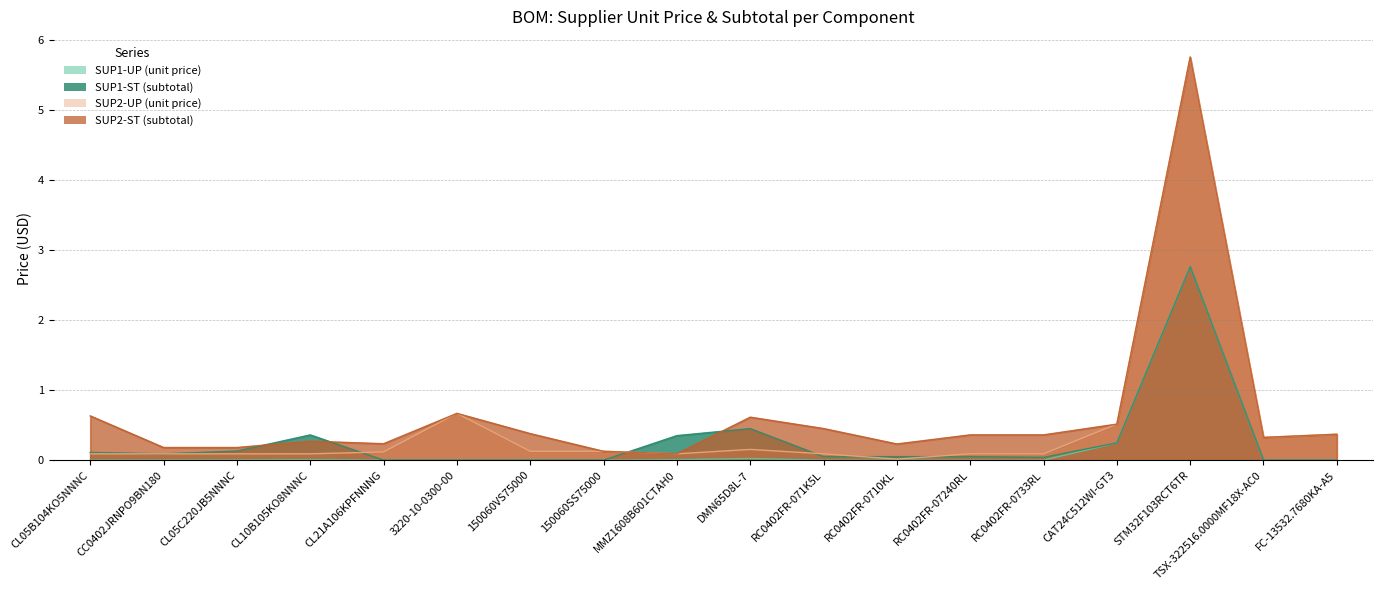

Does the chart display data point markers on the line(s)?

No